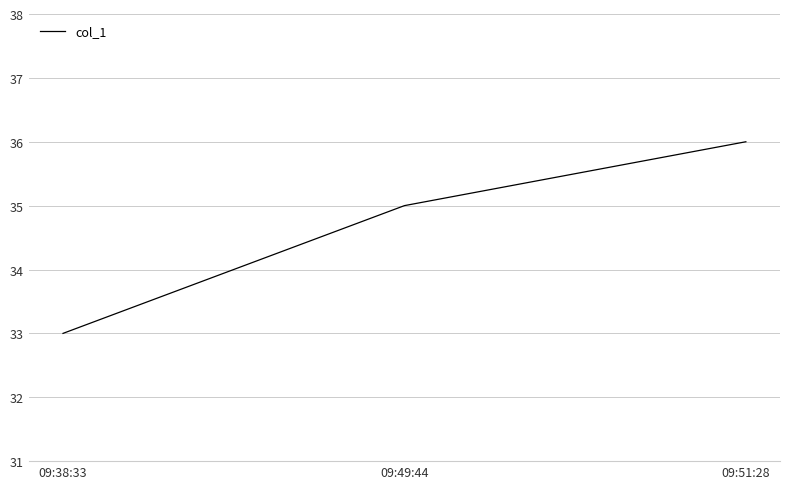

What value does the data have at 09:49:44?

35